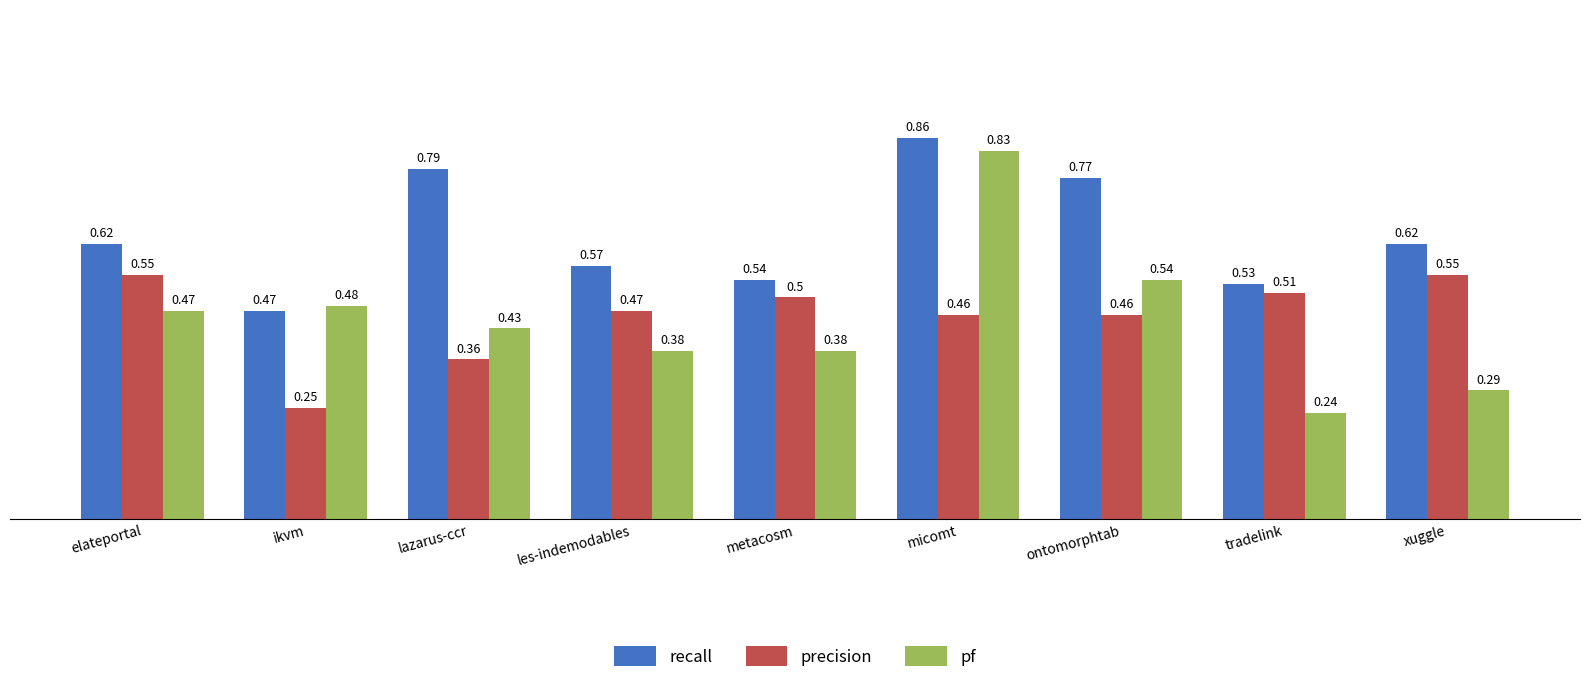

Which series changed the most between tradelink and xuggle?

recall